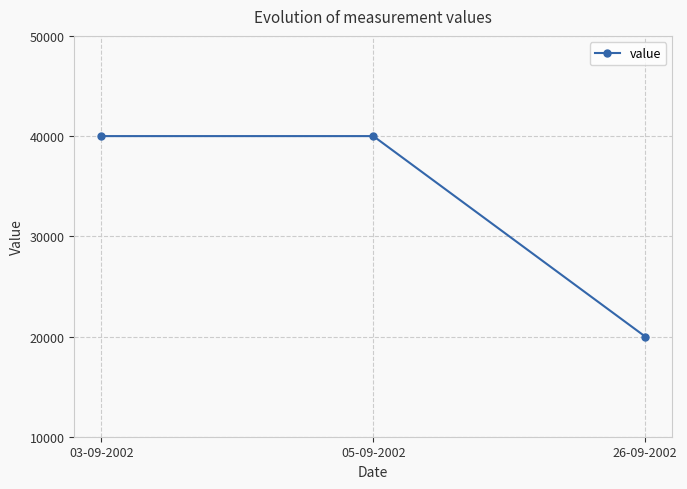

What is the sum of all values?

100000